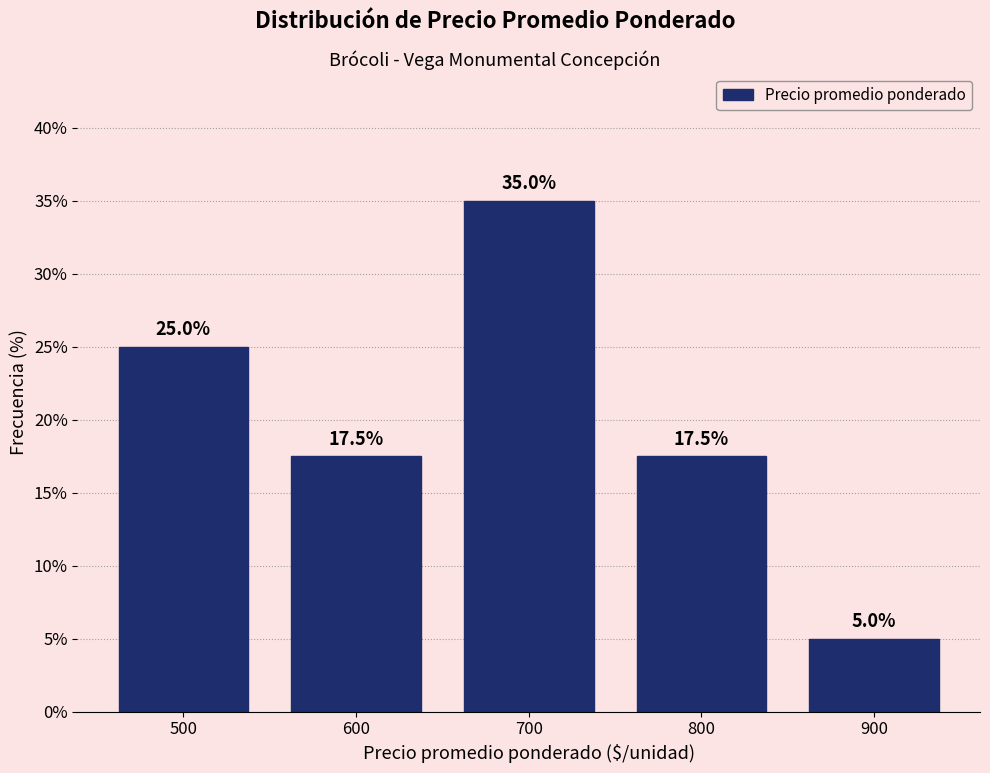

Over which range of the x-axis is the bar tallest?

650 to 750